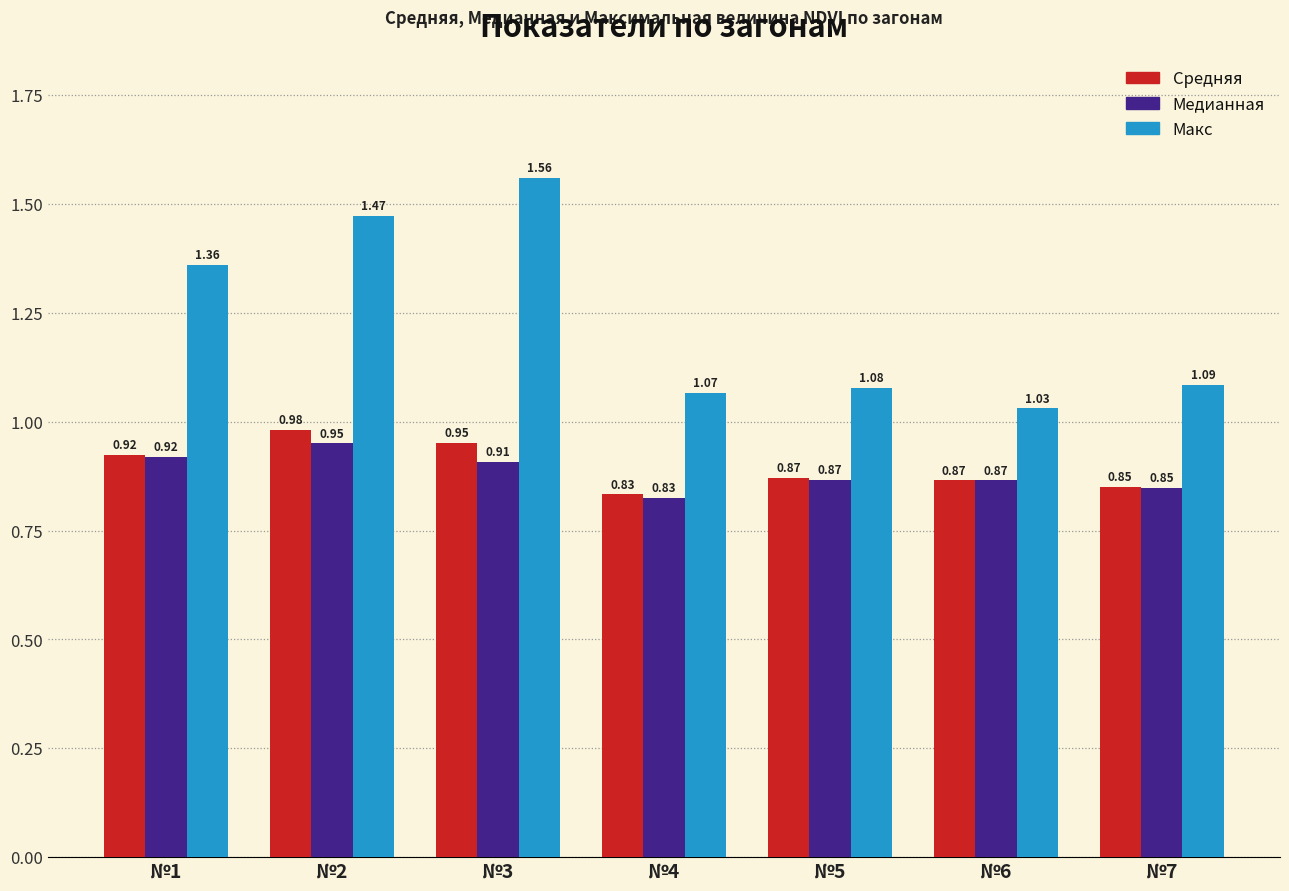

What is the total value across all series at №6?

2.8